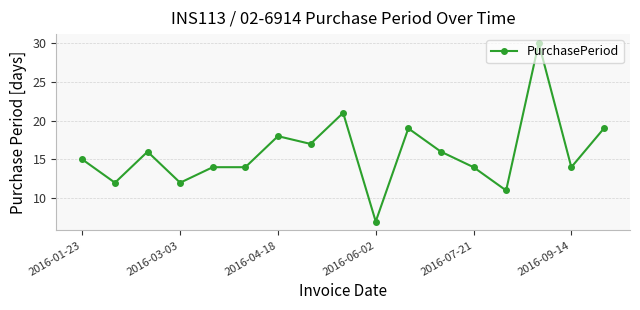

What is the maximum value shown in the chart?

30